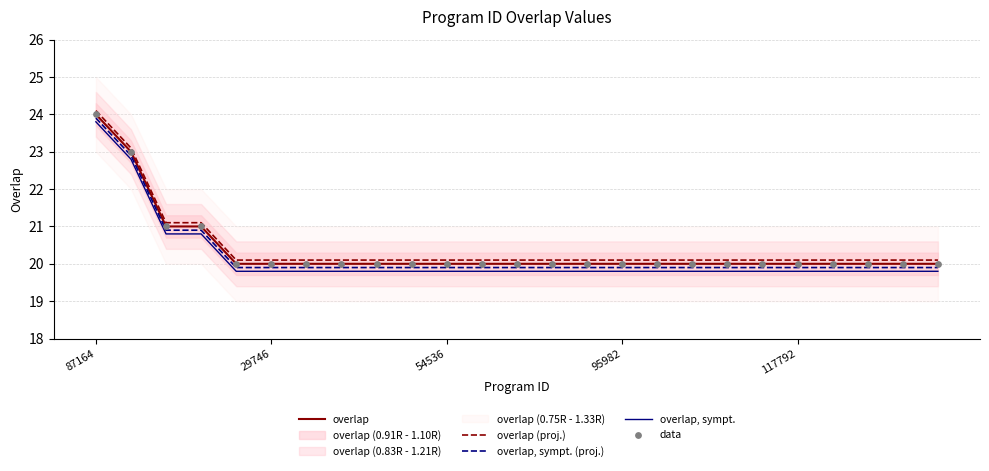

What is the highest value of the overlap (proj.) series?

24.1